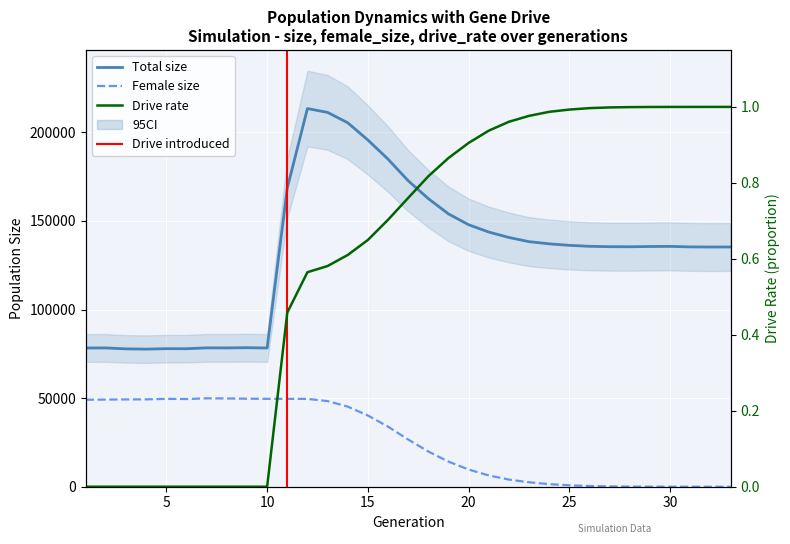

Which category has the lowest value in the rate_dr series?

1